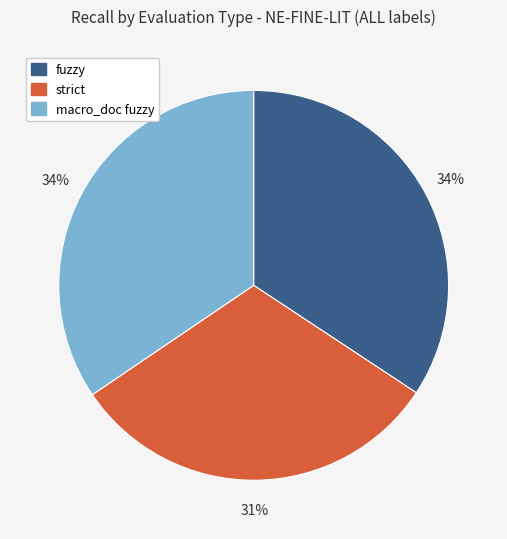

Is there a majority slice in this chart?

No